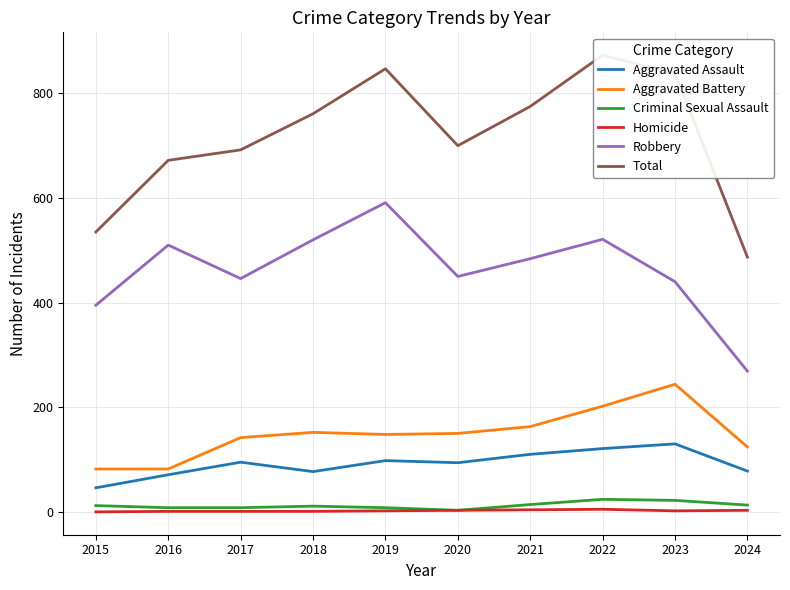

Which series has the largest range (max minus min)?

Total